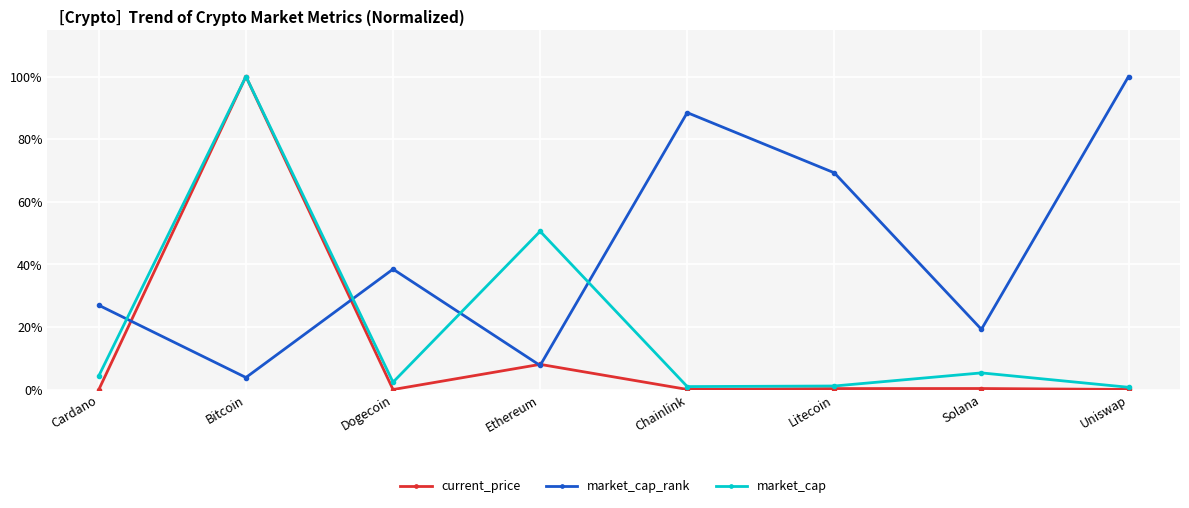

What value does the current_price series have at Ethereum?

0.1